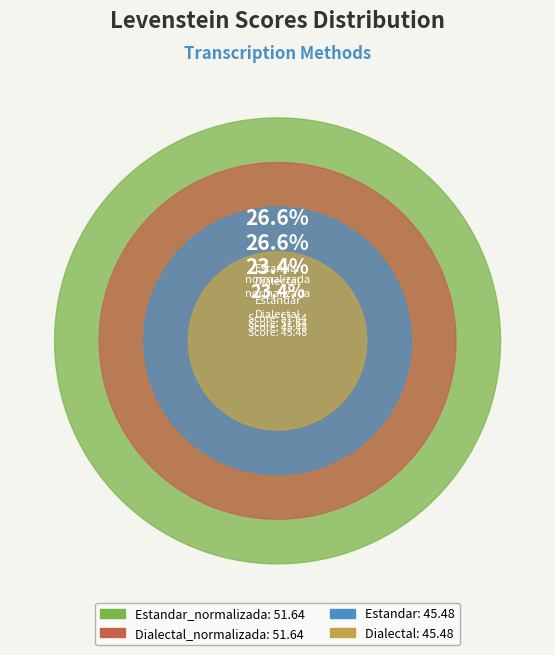

Does any single category account for the majority?

No